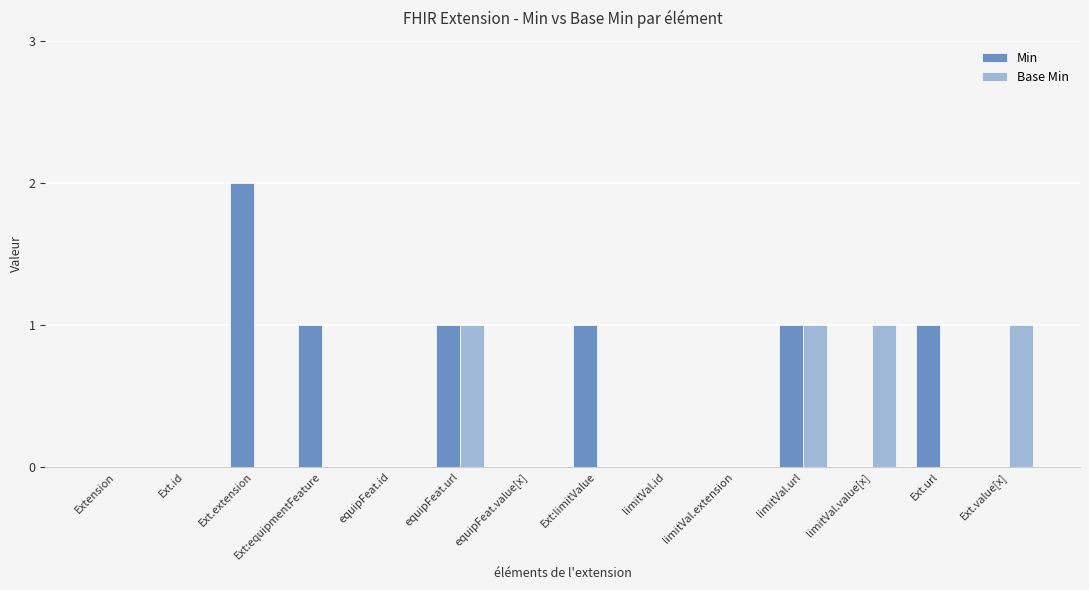

What is the greatest value displayed?

2